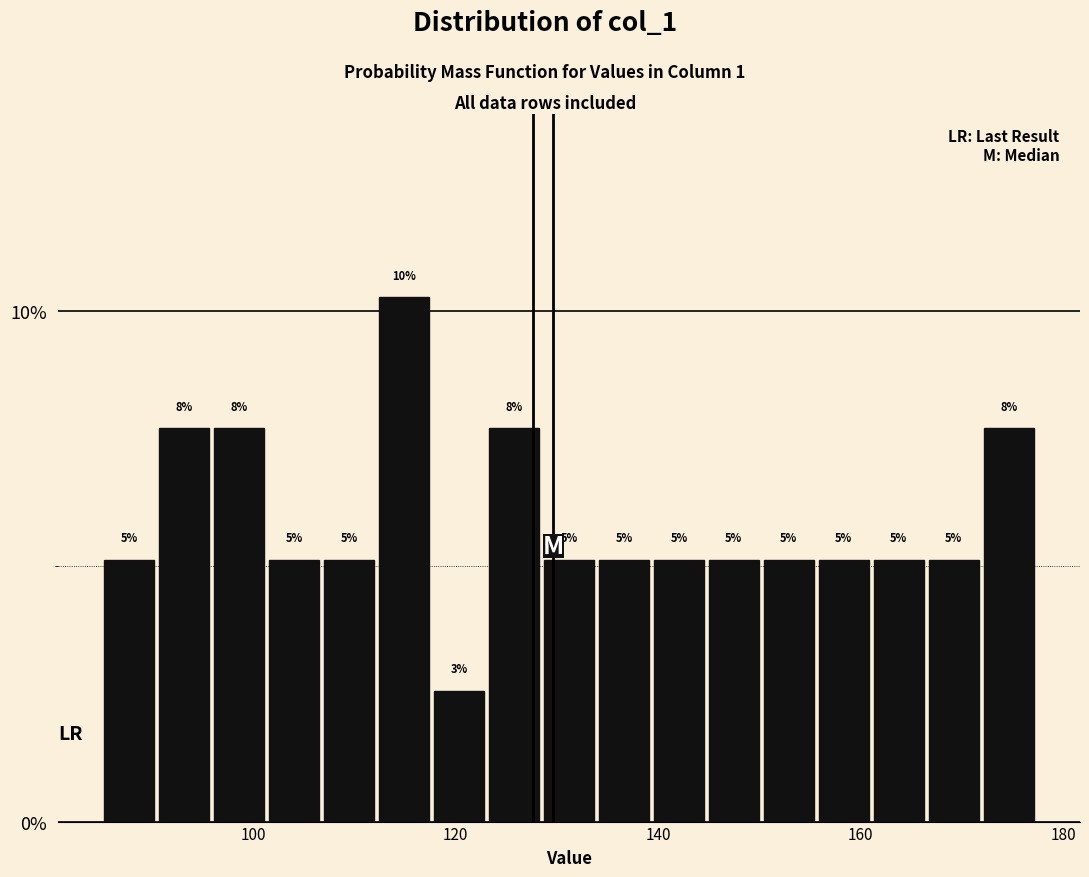

Read against the x-axis, roughly where is the centre of the tallest bar?

114